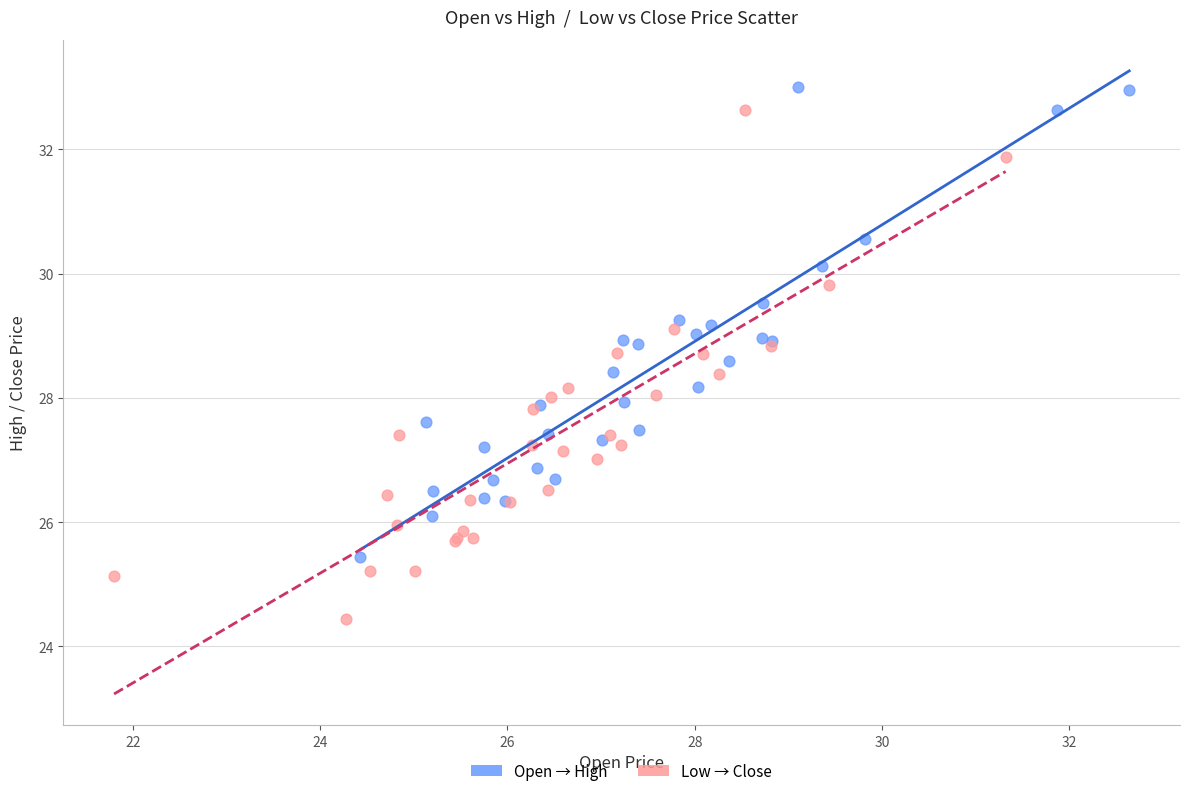

Which series reaches the maximum Y coordinate?

Open → High